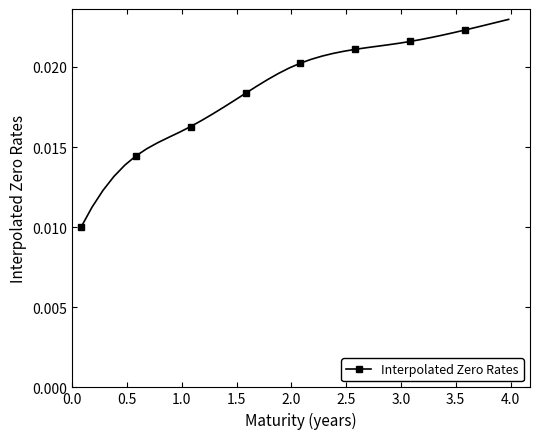

What is the sum of all values?

0.8